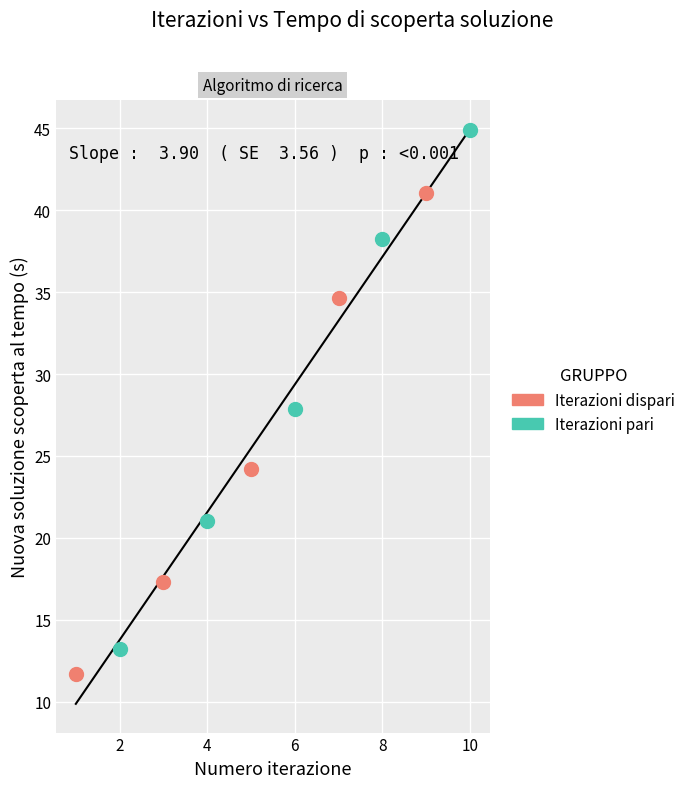

Which series has the widest spread of Y values?

Iterazioni pari